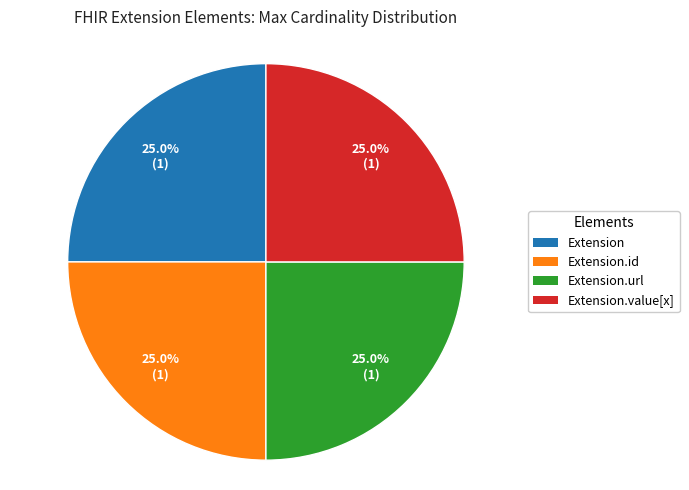

What is the ratio of the value at Extension to the value at Extension.value[x]?

1.0